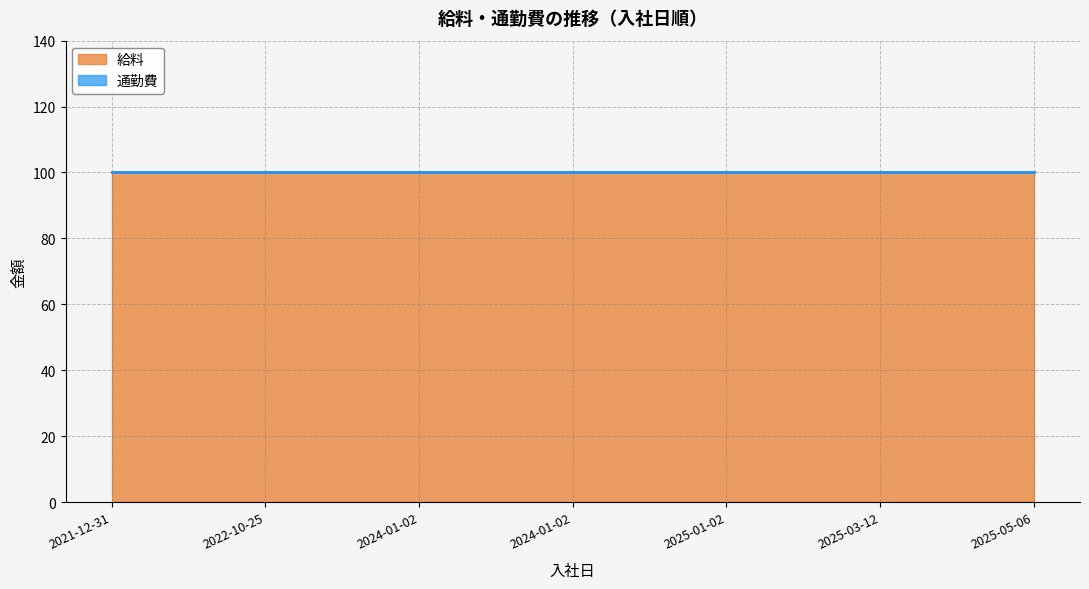

What is the total value across all series at 2025-05-06?

100